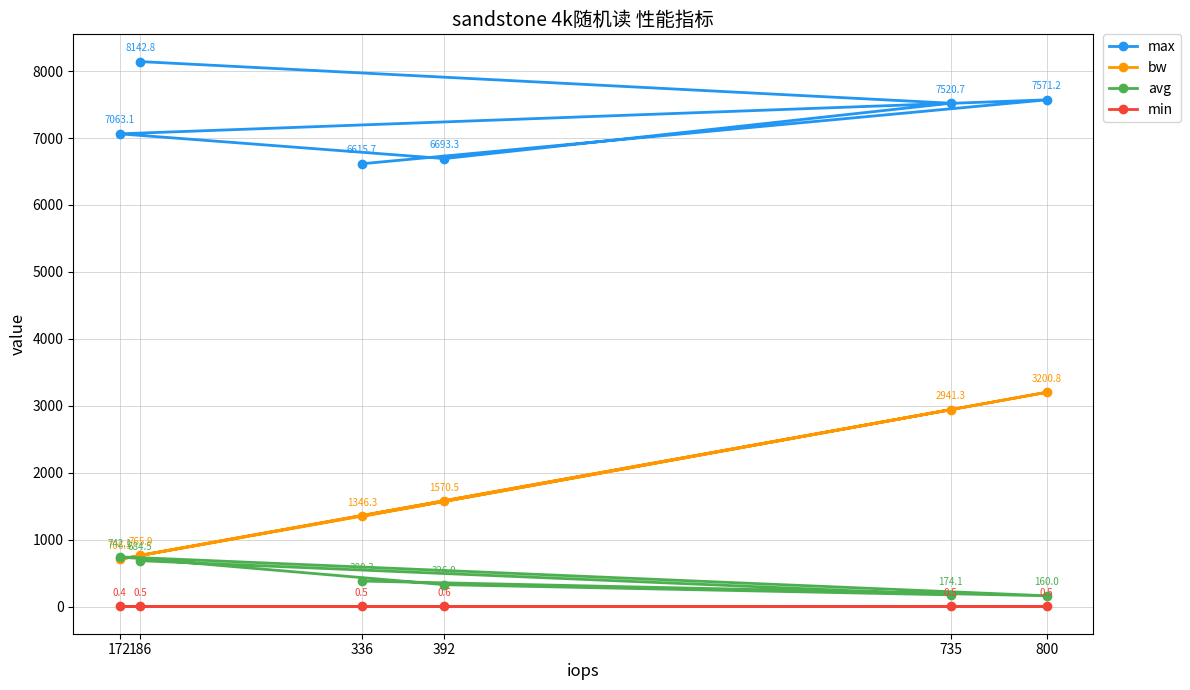

What is the value of the avg point at the 4th from the left?

326.0